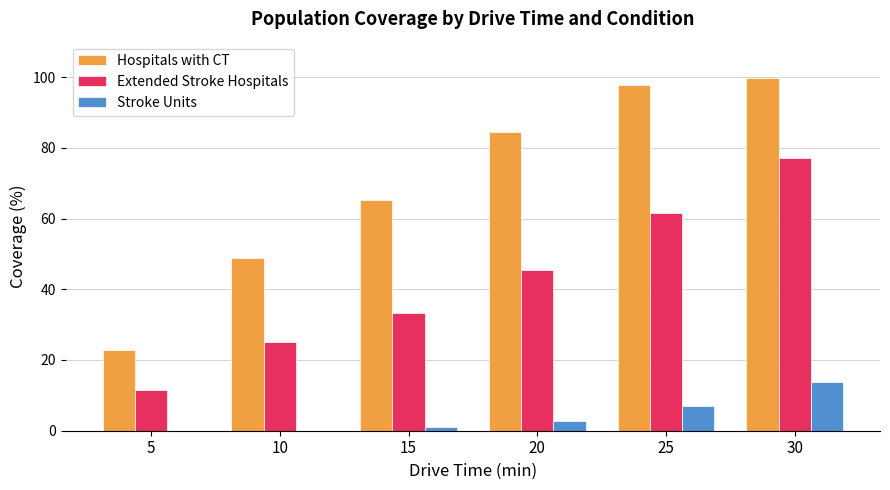

Which series has the largest total across all categories?

Hospitals with CT